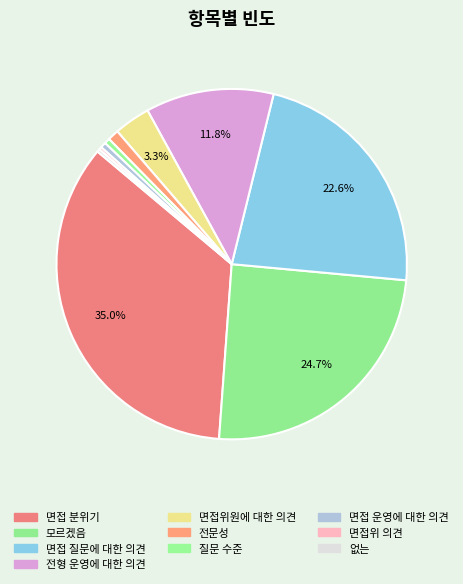

Does 전형 운영에 대한 의견 represent more than half of the total?

No